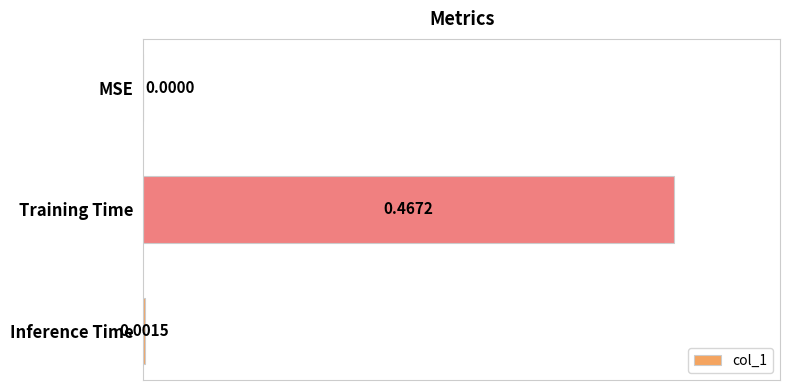

Between Inference Time and Training Time, which is larger?

Training Time